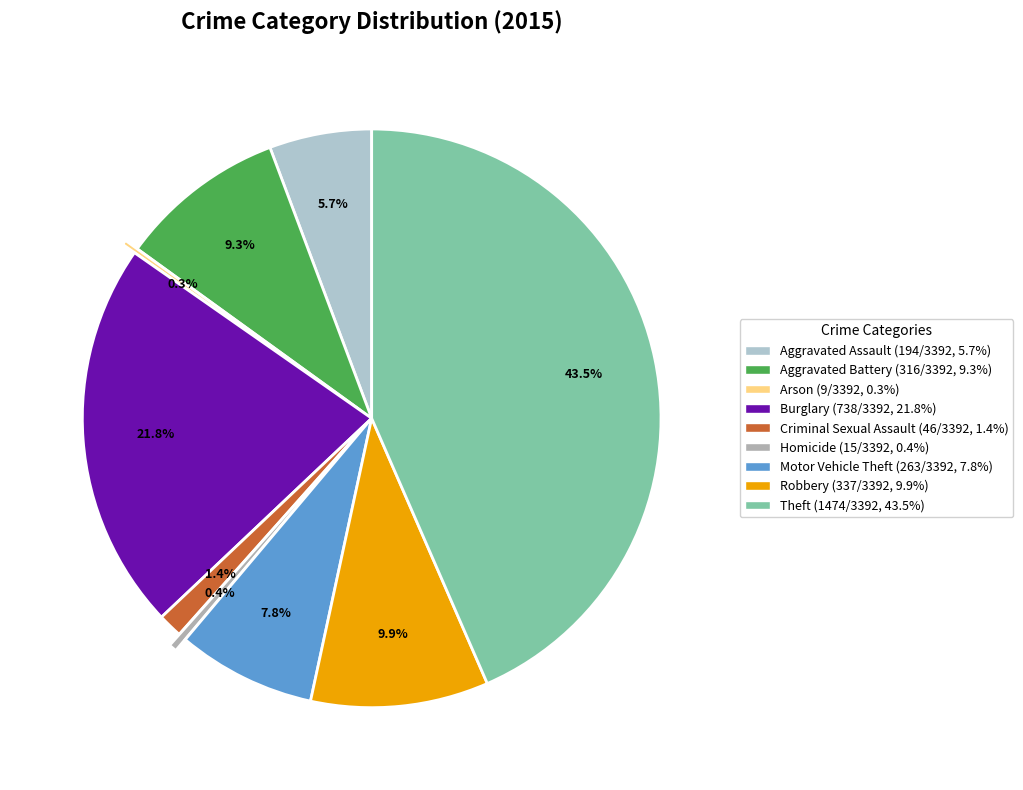

Which category has the smallest portion of the pie?

Arson